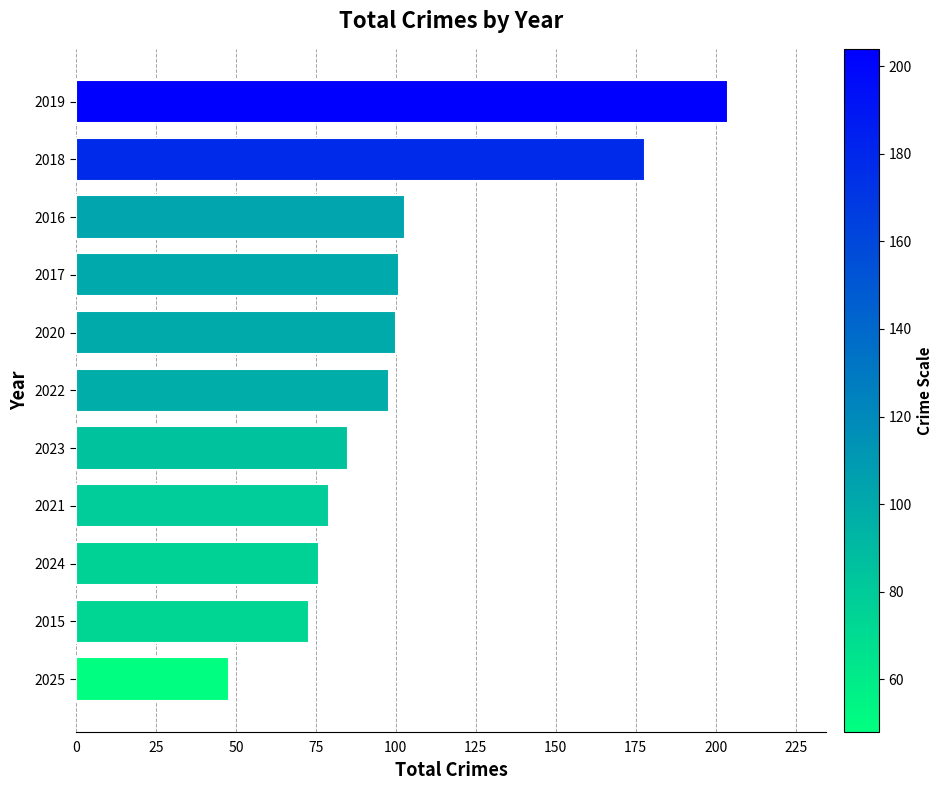

How many distinct data groups are displayed?

1